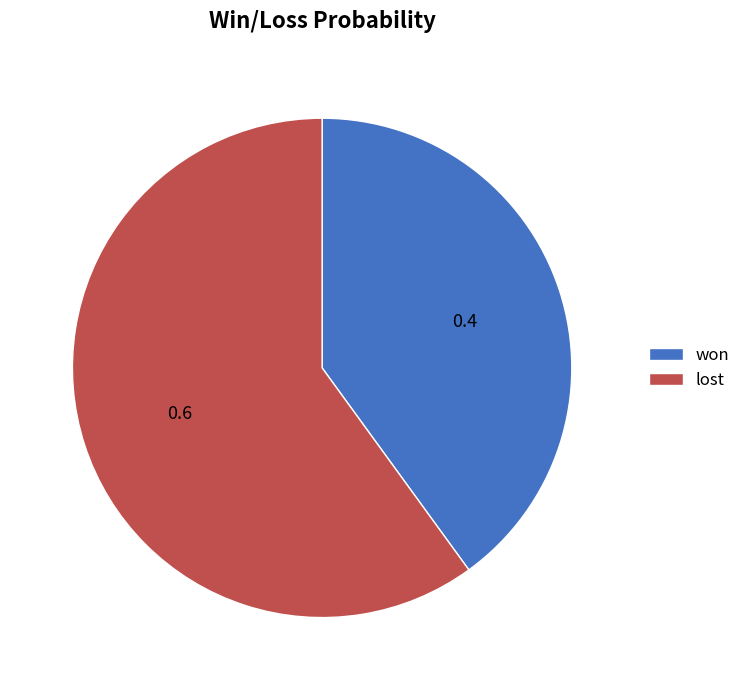

The lost slice represents 60% of the pie. True or false?

True